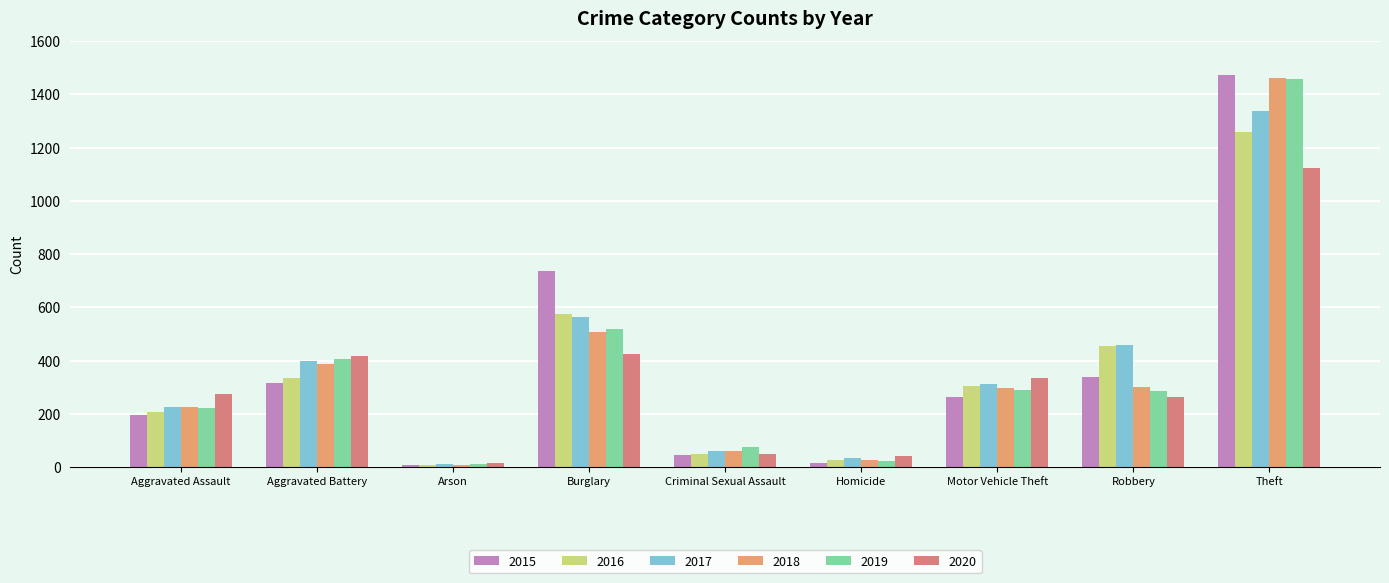

The 2015 series shows 9 at Arson. True or false?

True